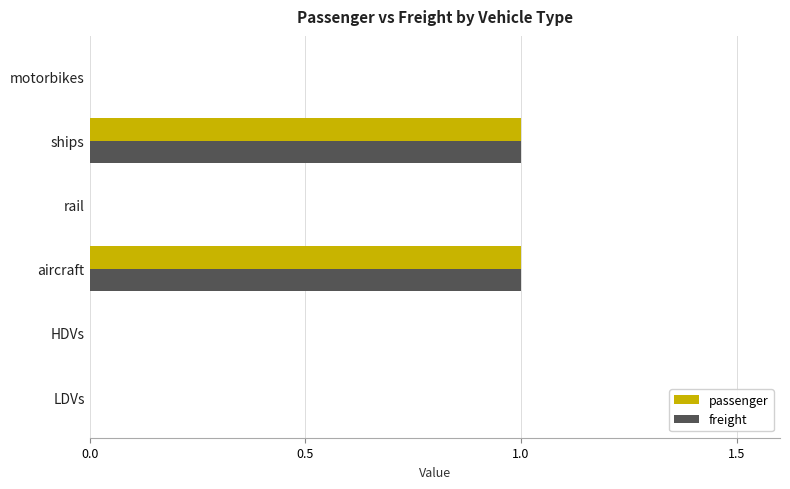

Is the value of passenger at ships greater than the value of freight at HDVs?

Yes